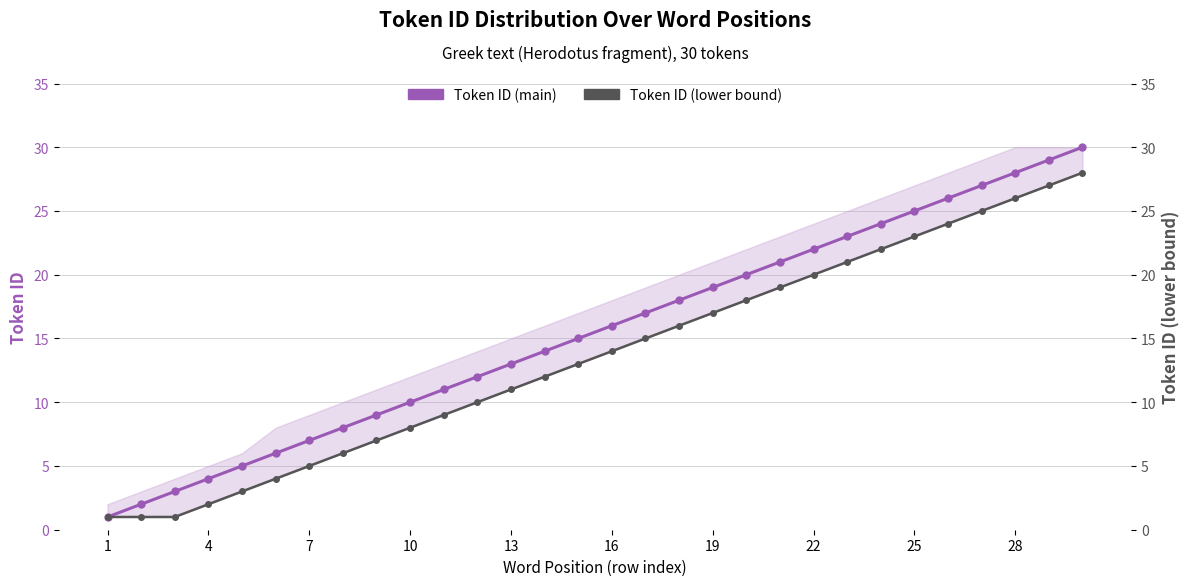

What is the sum of all Token ID (main) values?

465